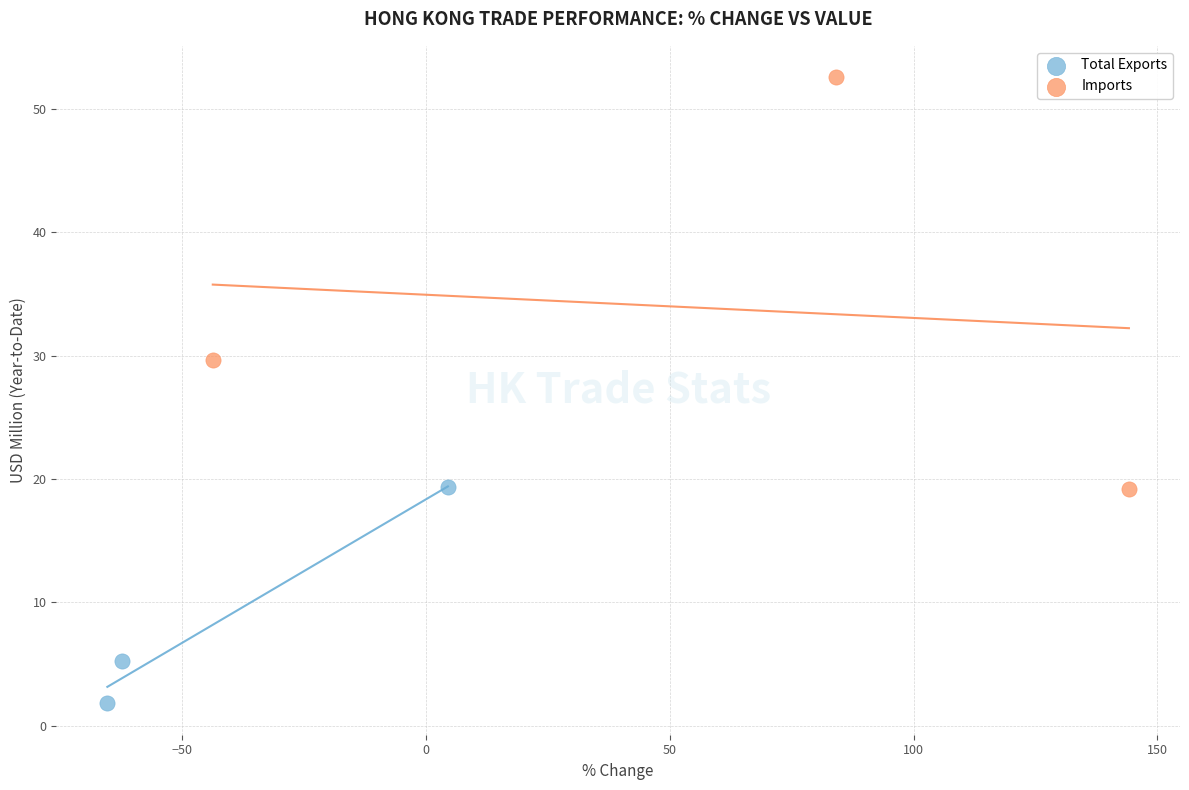

Which series reaches the maximum Y coordinate?

Imports